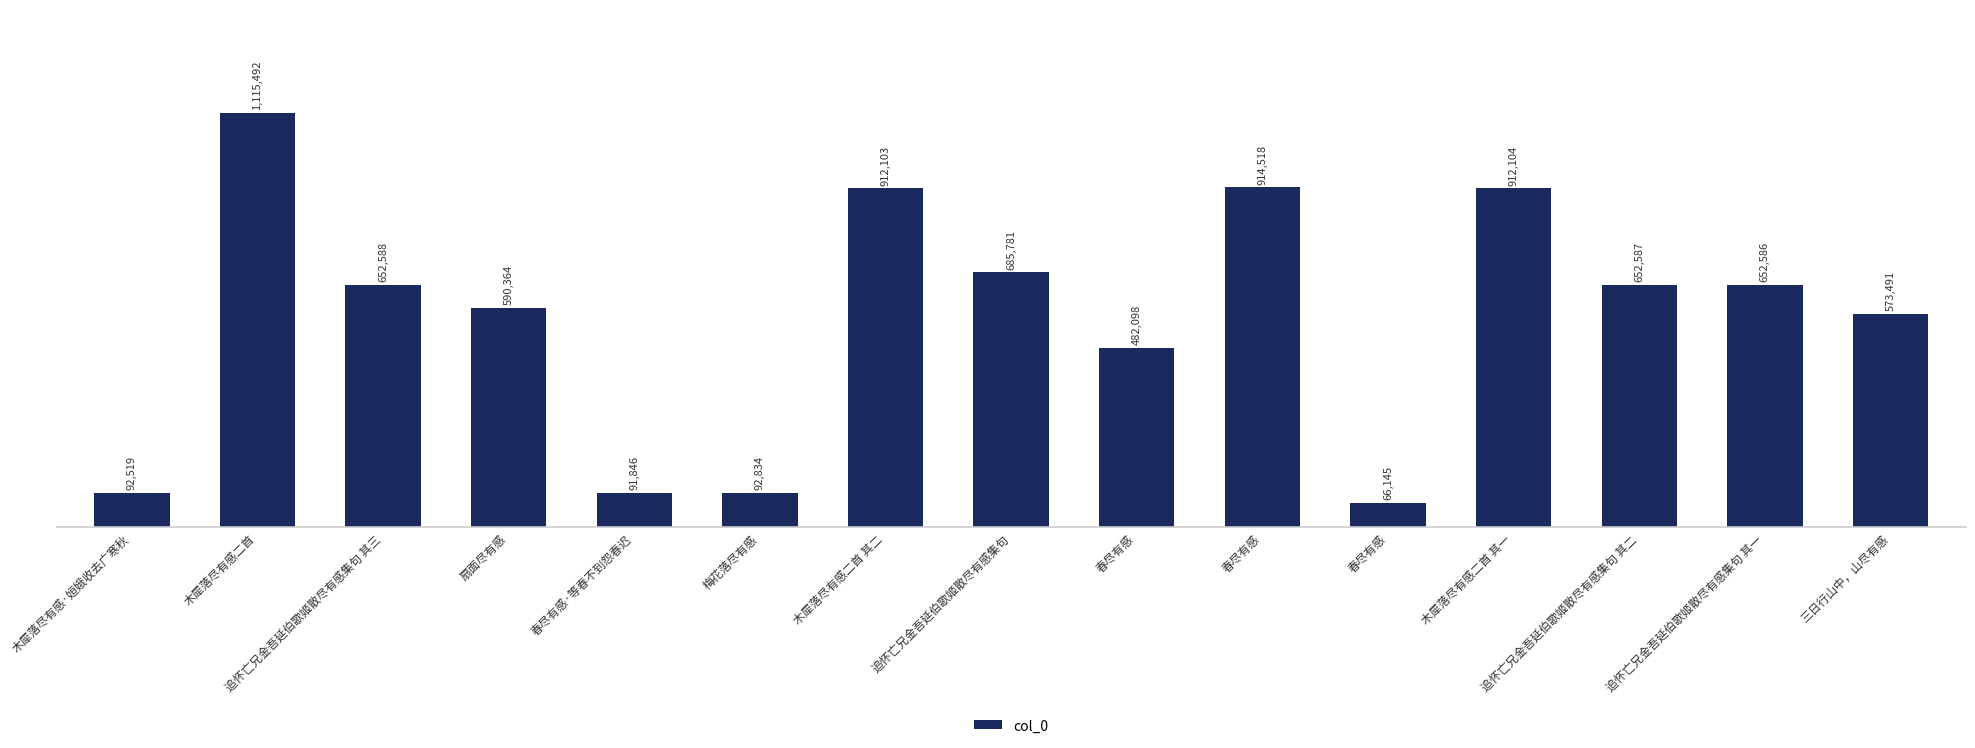

What is the label of the 12th bar from the left?

木犀落尽有感二首 其一